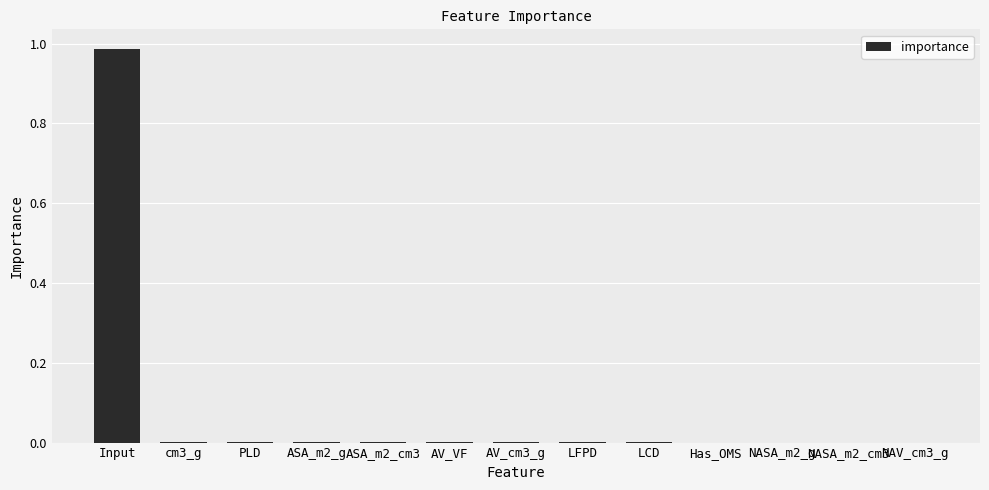

Is it true that the value at PLD is 0.0?

True